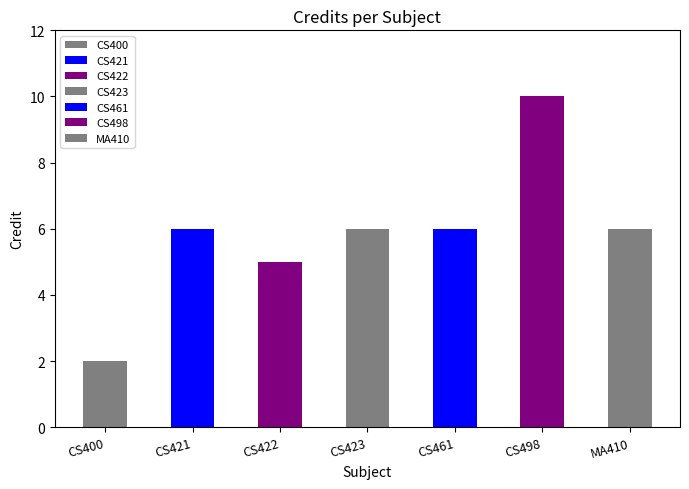

Reading left to right, extract all data points from this chart.

2	6	5	6	6	10	6